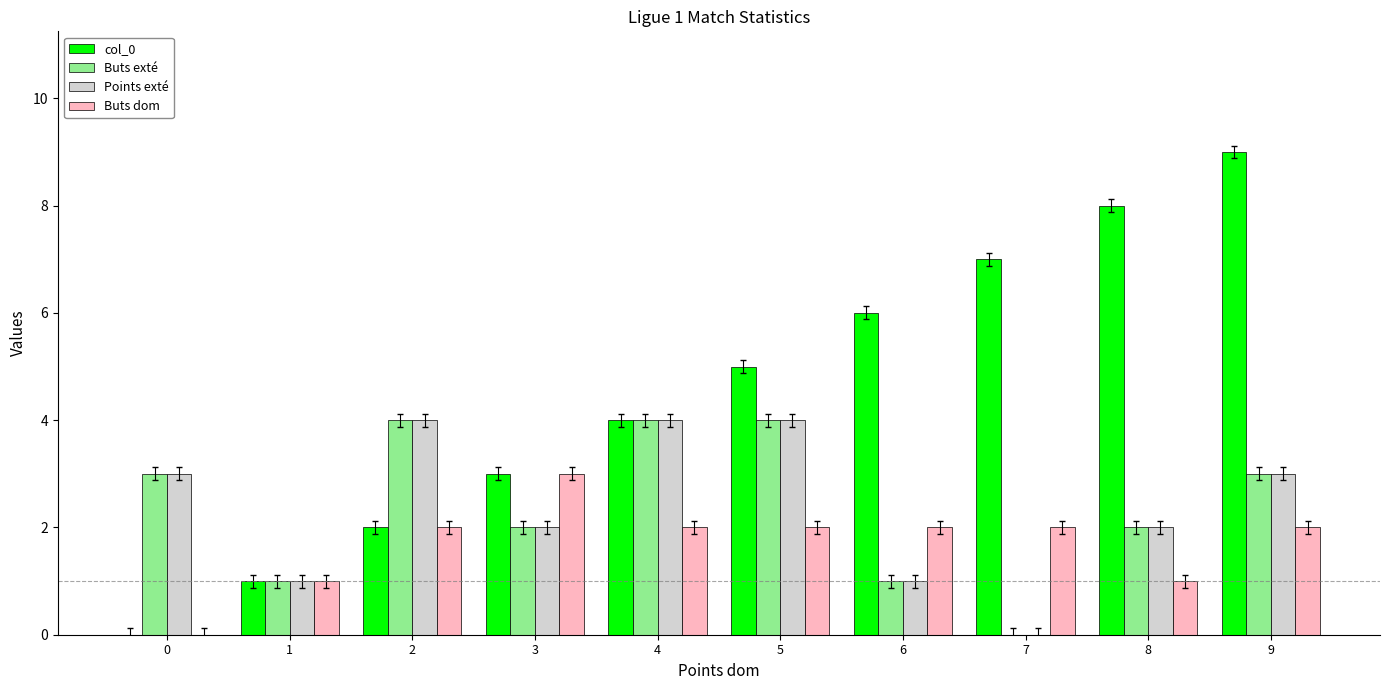

Which series has the largest total across all categories?

col_0